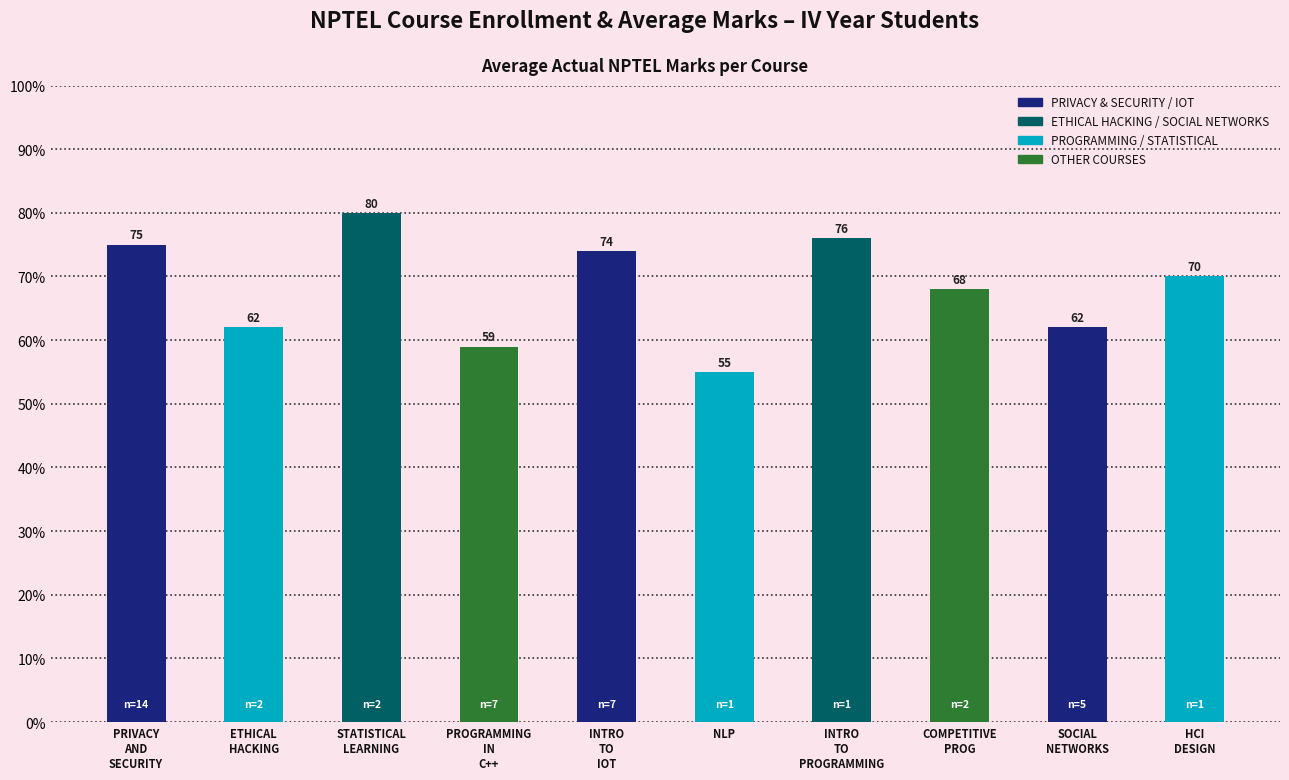

What is the value of the 6th bar from the left?

55